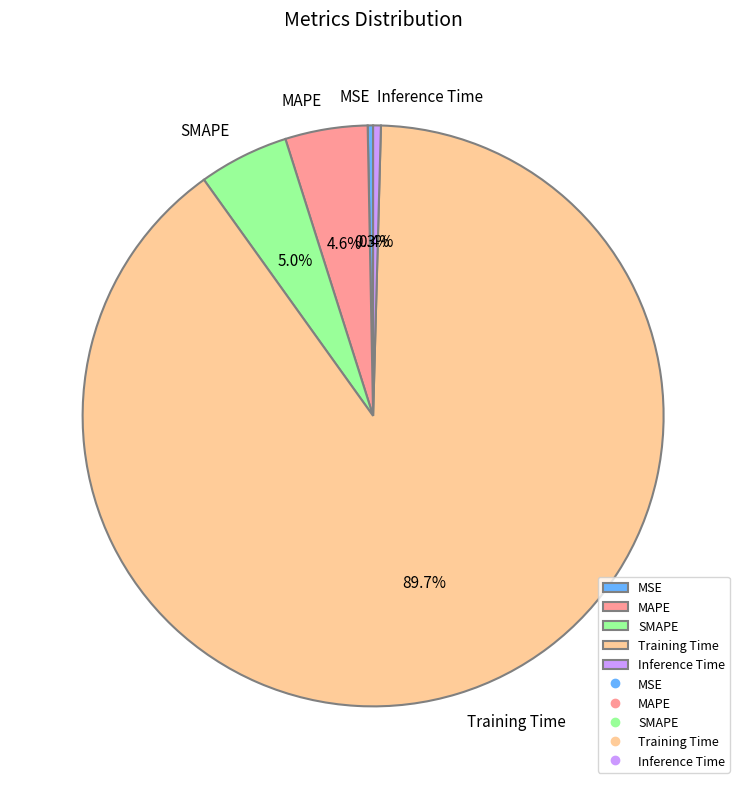

What percentage is the SMAPE slice, to the nearest percent?

5%